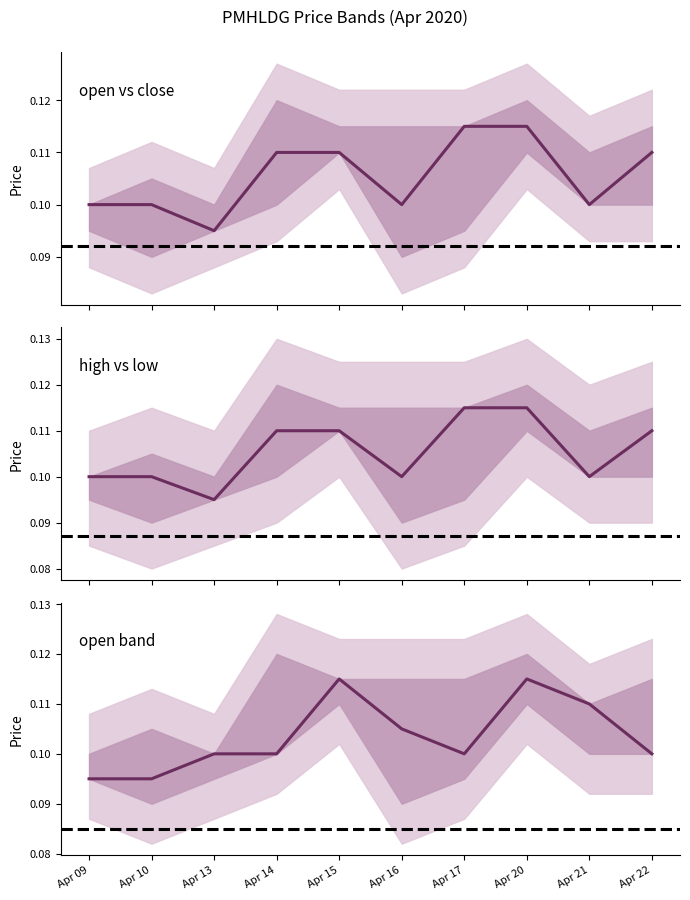

Is the value of close at Apr 09 greater than the value of open at Apr 10?

Yes